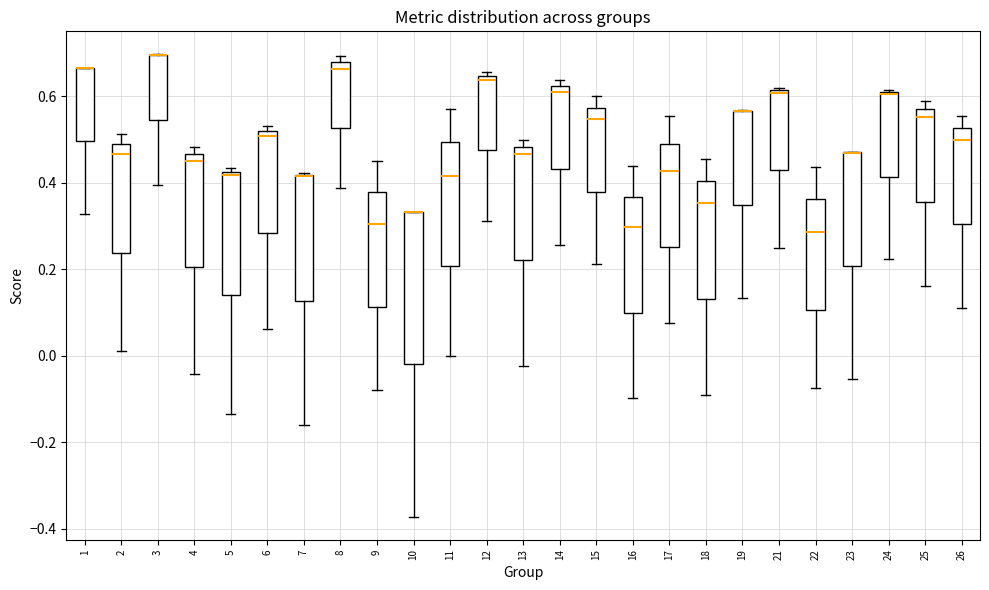

Comparing the boxes themselves (not the whiskers), which one is the tallest?

10